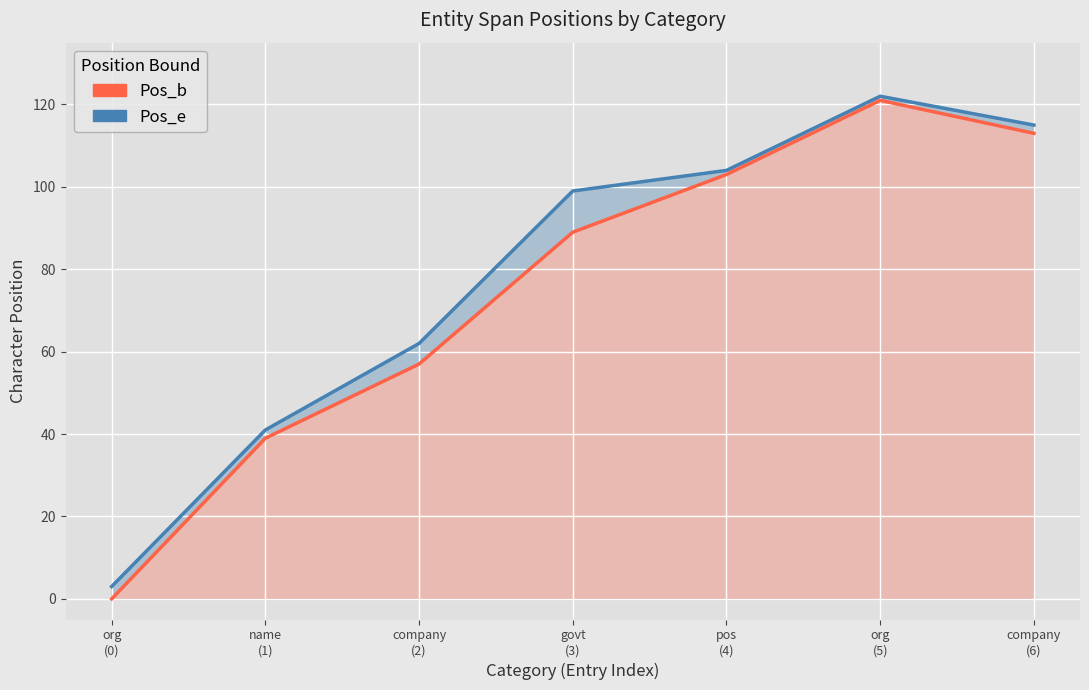

Which category has the highest value across all series?

org
(5)